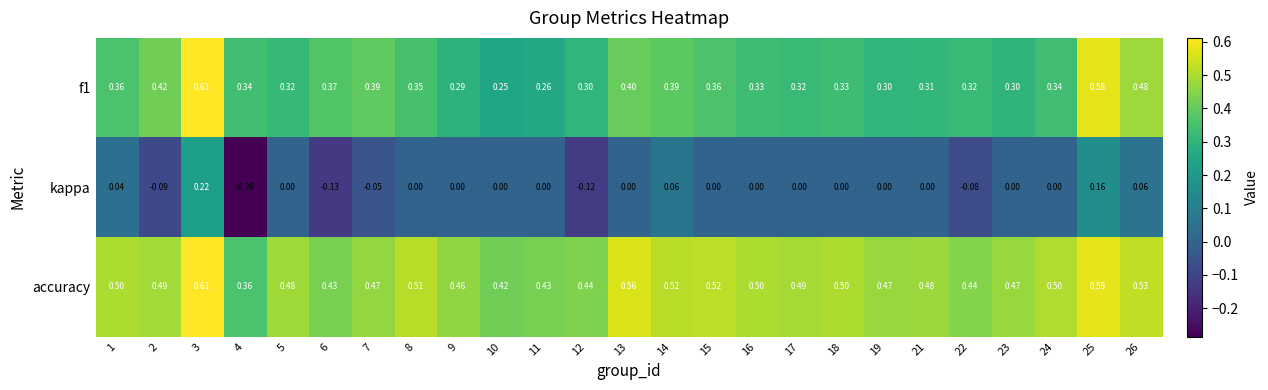

Which series has the largest range (max minus min)?

kappa